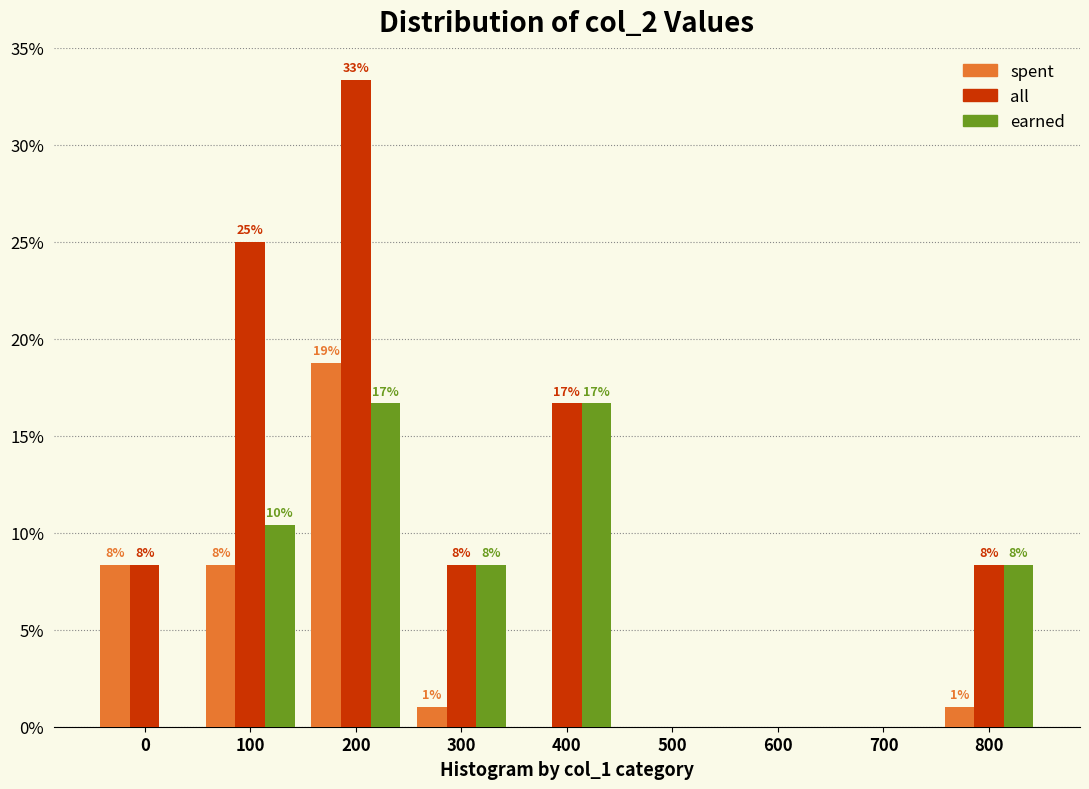

What are all the series names shown in the legend?

spent, all, earned